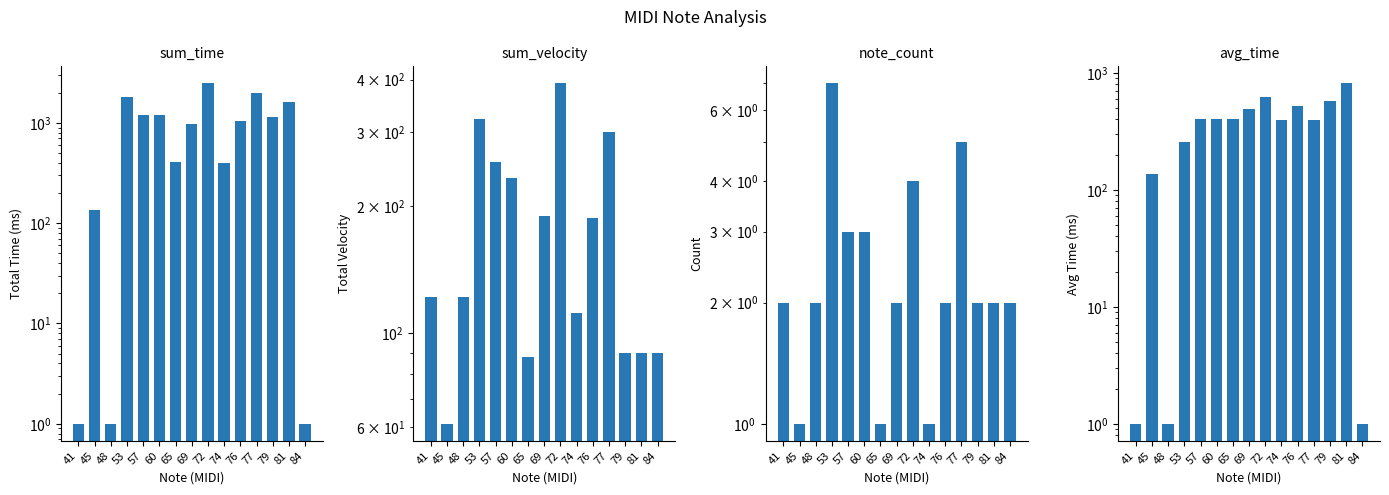

True or false: note_count has a value of 4 at 57.

False